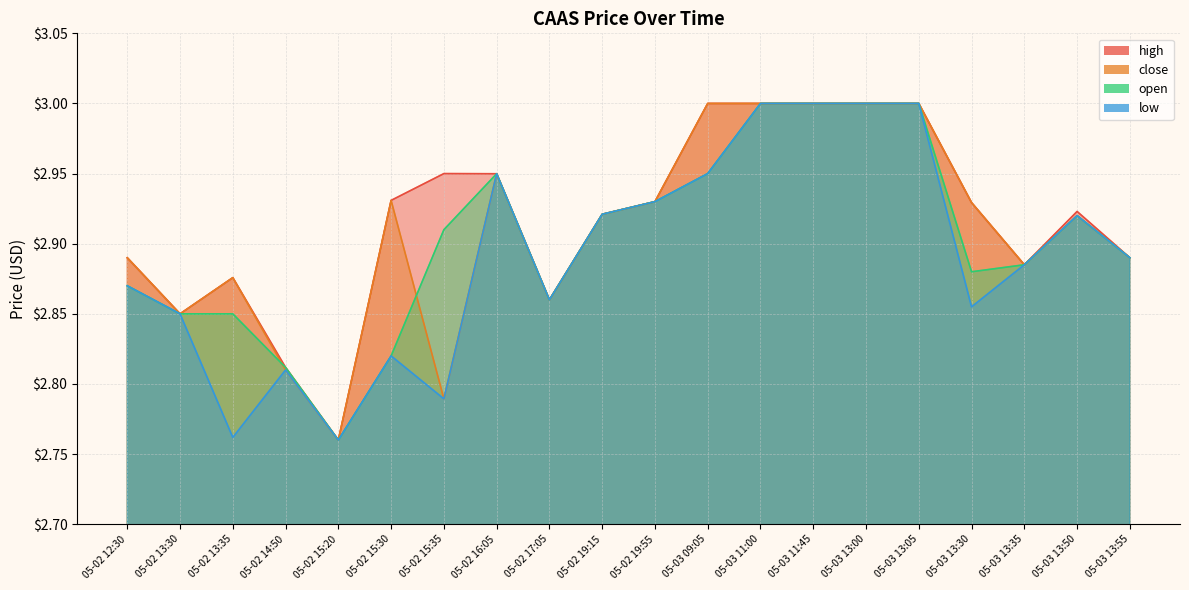

Is it true that close equals 2.9 at 05-02 15:30?

True